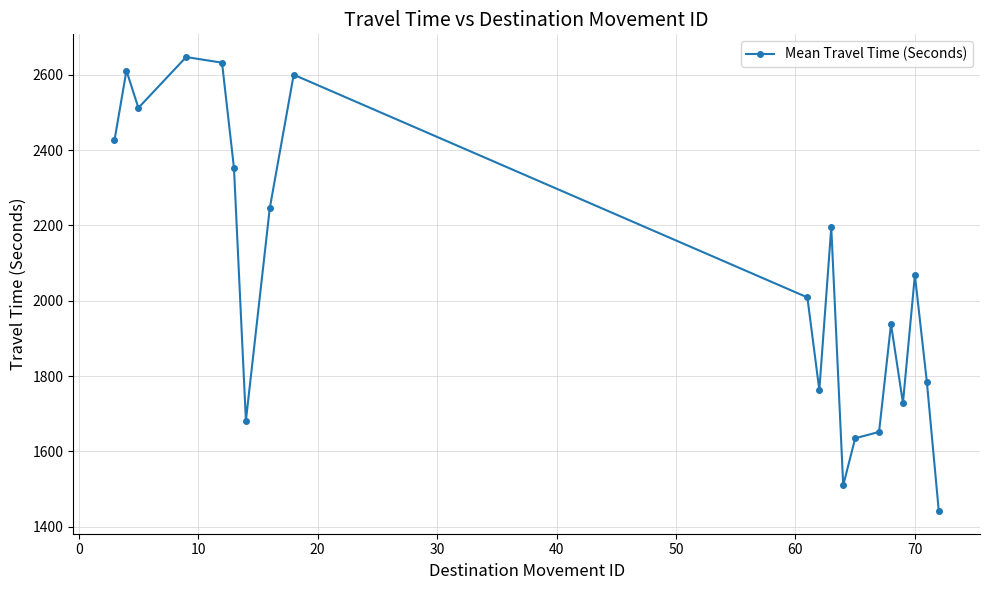

Reading left to right, transcribe all the data shown in this chart.

2426	2611	2512	2647	2632	2353	1682	2246	2600	2009	1763	2195	1510	1635	1652	1938	1729	2068	1785	1442